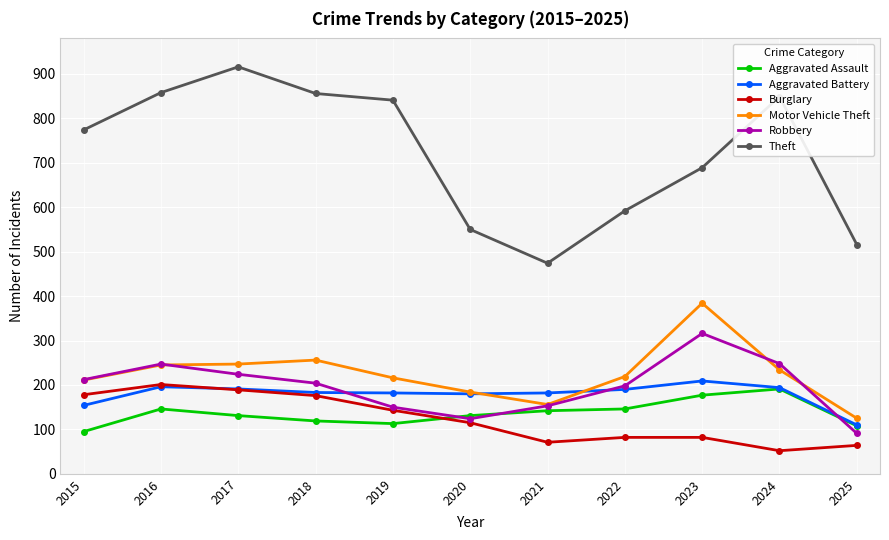

What is the maximum value for Robbery?

316